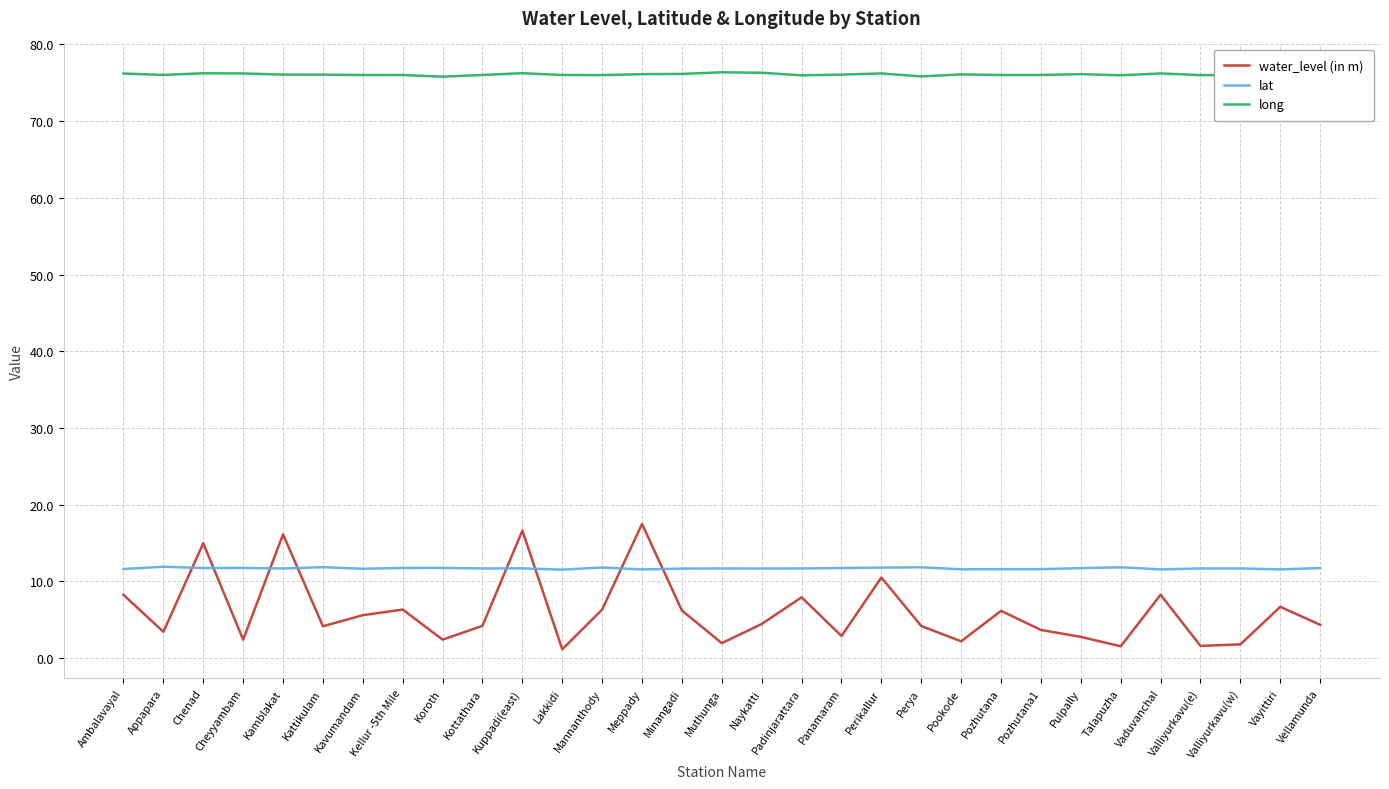

The value of long at Pulpally is 76.1. True or false?

True